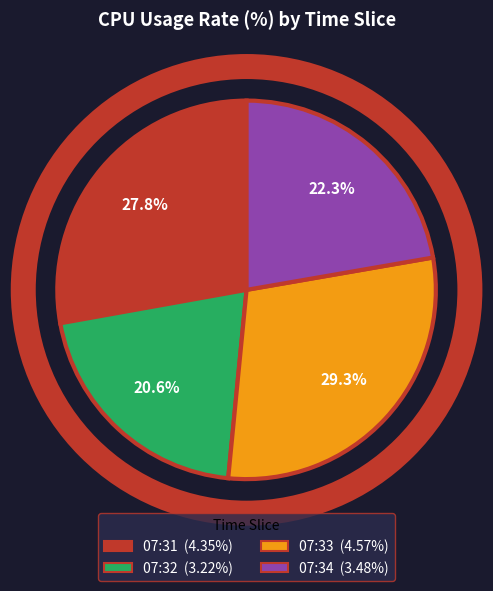

Count the number of slices in the pie.

4